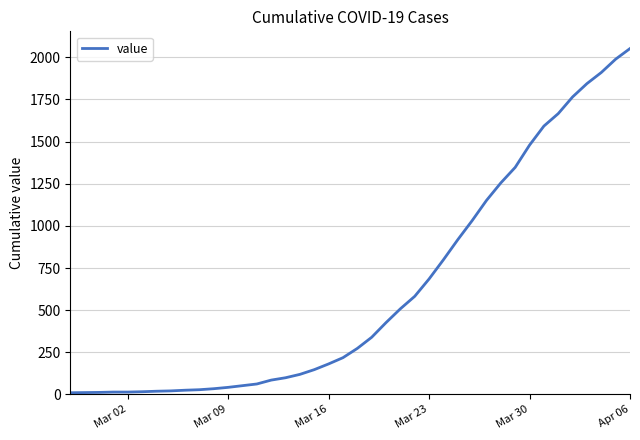

What is the greatest value displayed?

2052